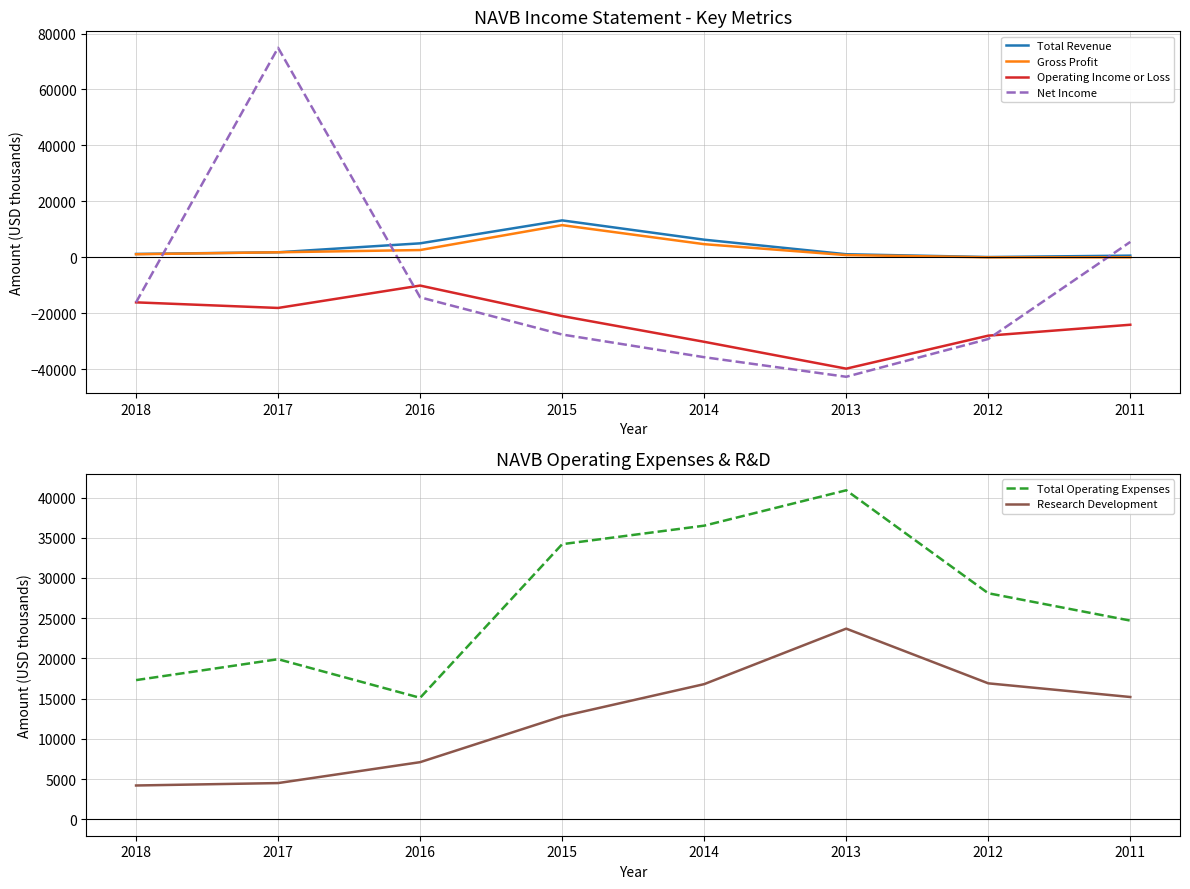

True or false: Total Operating Expenses and Gross Profit intersect in this chart.

False